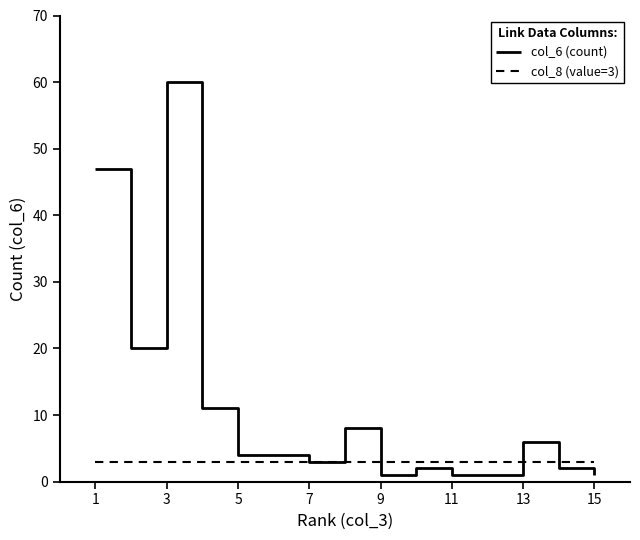

Which series has the largest total across all categories?

col_6 (count)